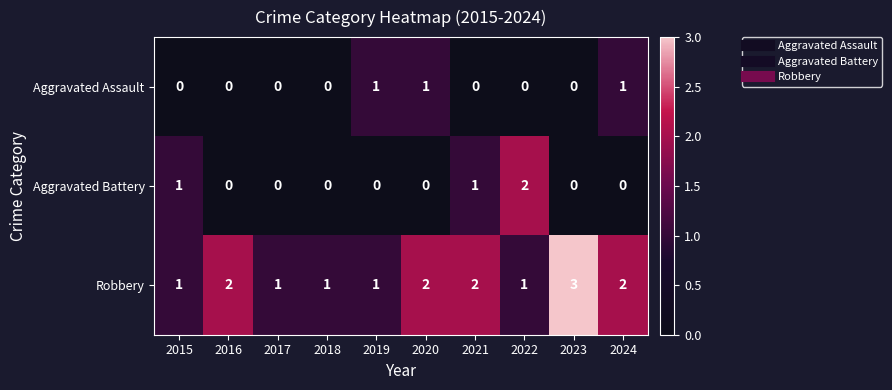

Is it true that Robbery equals 1 at 2018?

True